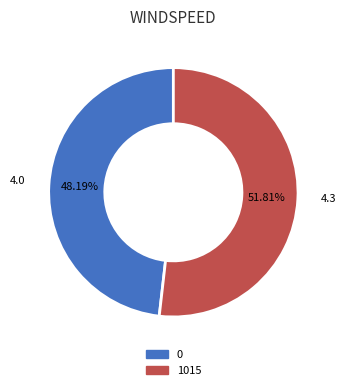

What percentage is the 1015 slice, to the nearest percent?

52%